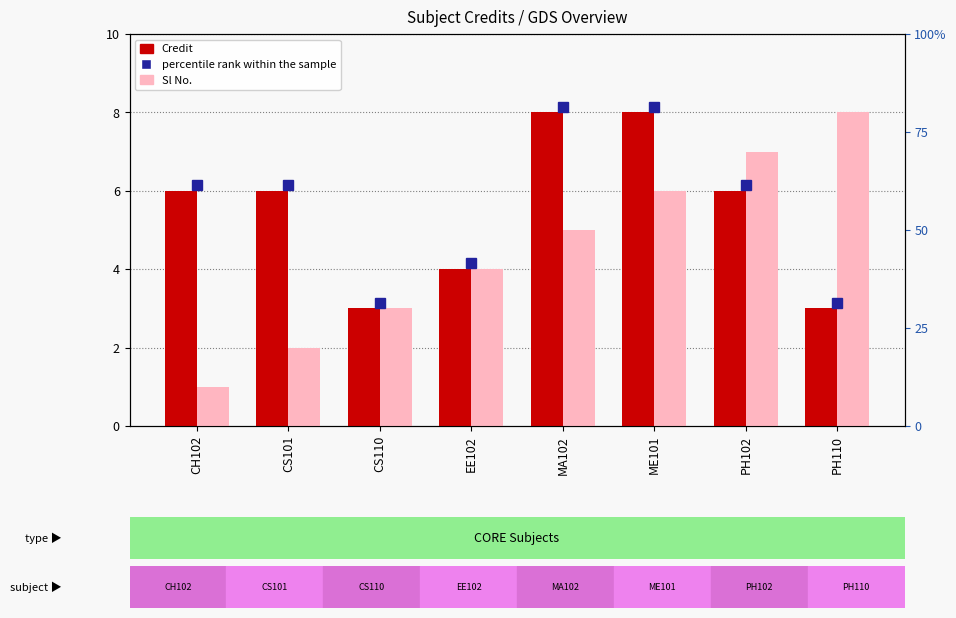

Which series has the largest total across all categories?

Credit